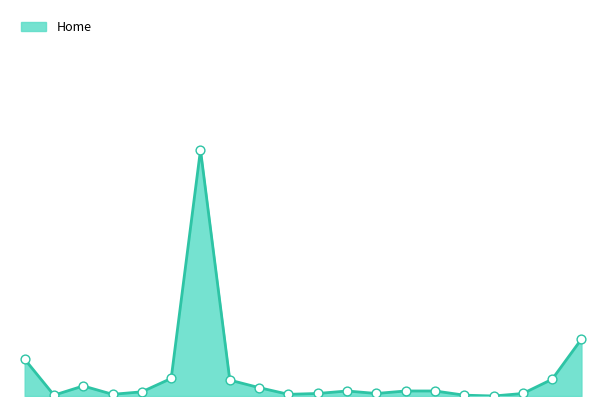

Which series has the largest total across all categories?

Home_line